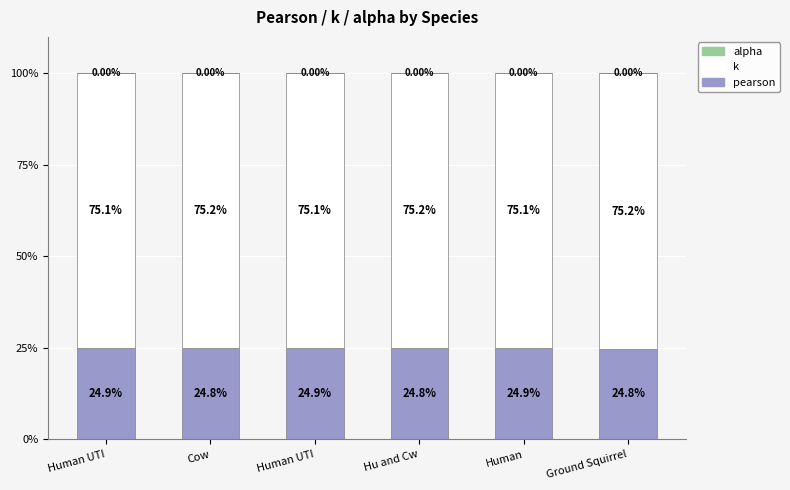

Rank the series at Human from lowest to highest value.

alpha, pearson, k